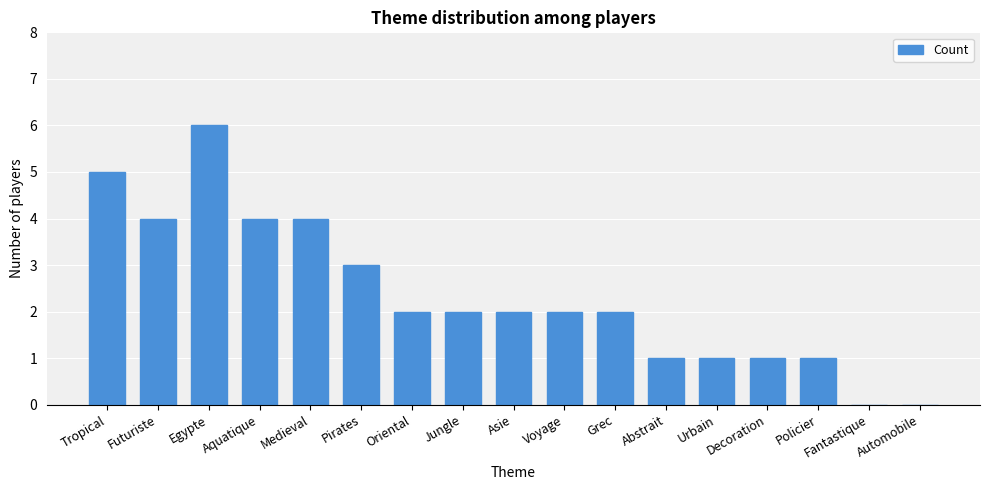

Reading left to right, extract all data points from this chart.

Tropical=5	Futuriste=4	Egypte=6	Aquatique=4	Medieval=4	Pirates=3	Oriental=2	Jungle=2	Asie=2	Voyage=2	Grec=2	Abstrait=1	Urbain=1	Decoration=1	Policier=1	Fantastique=0	Automobile=0